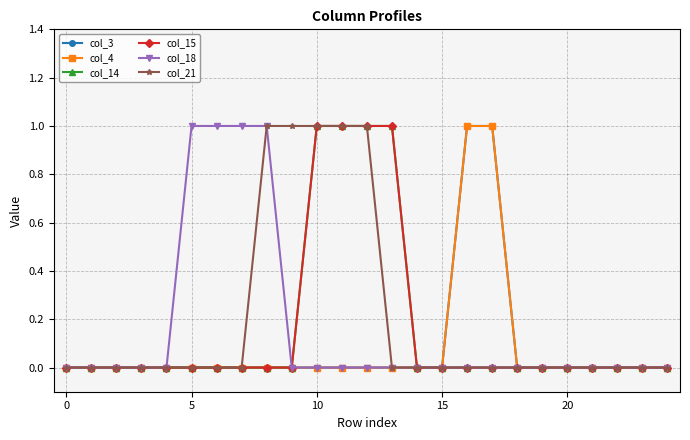

Which series has the largest range (max minus min)?

col_3